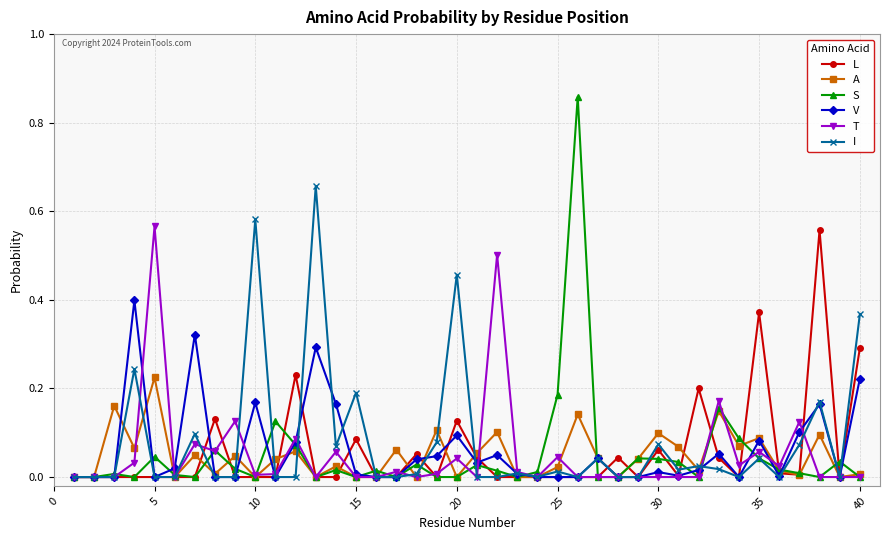

Does the chart have visible grid lines?

Yes